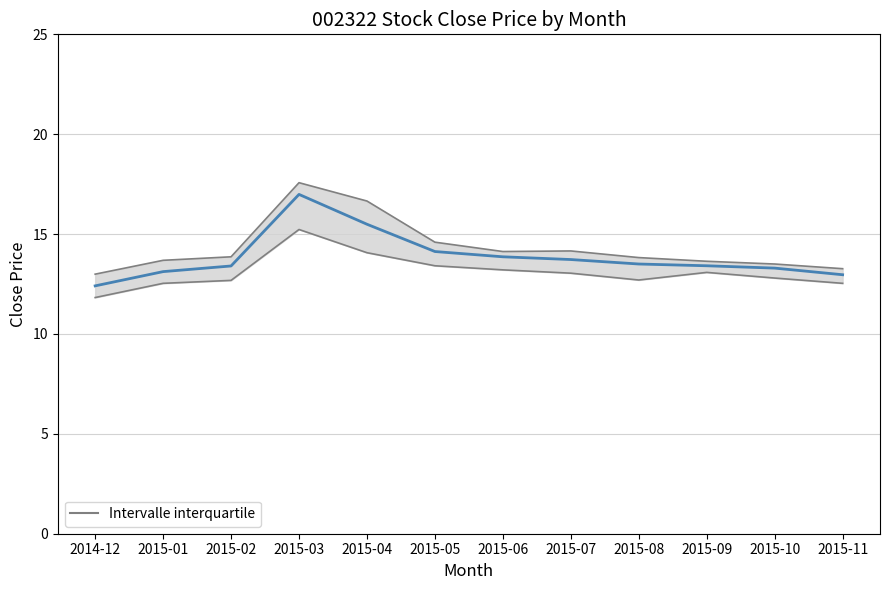

What is the label of the 7th point from the right?

2015-05